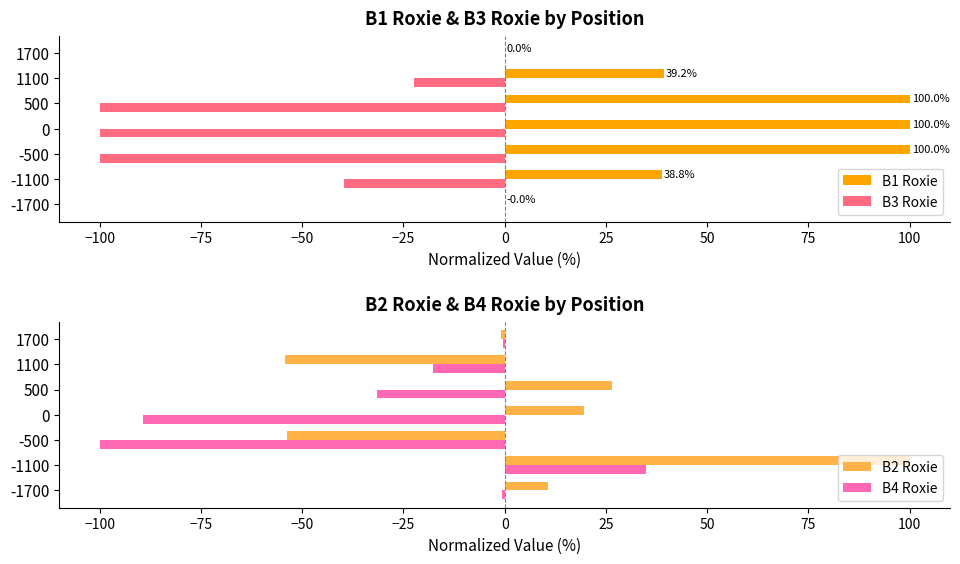

How many data points in B3 Roxie are less than -39?

4